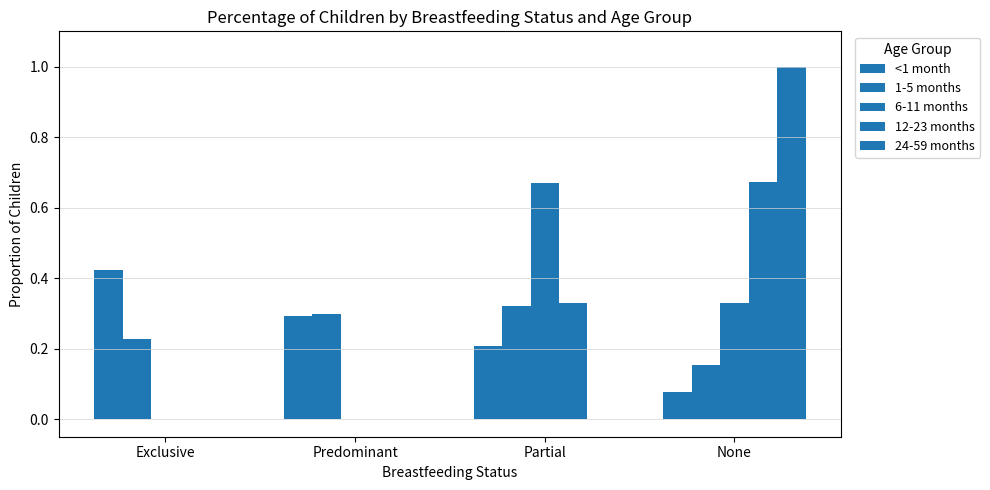

True or false: 24-59 months has a value of 0.5 at Exclusive.

False